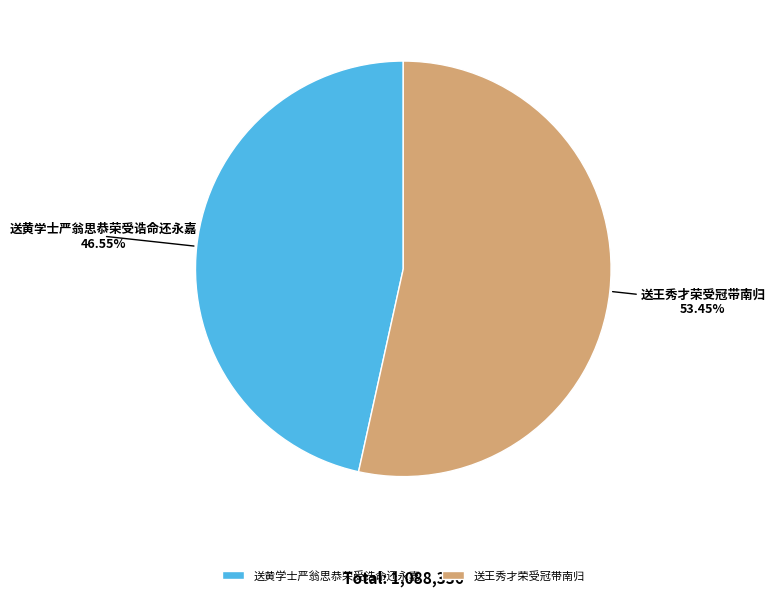

To the nearest percent, what percentage of the pie is 送王秀才荣受冠带南归?

53%